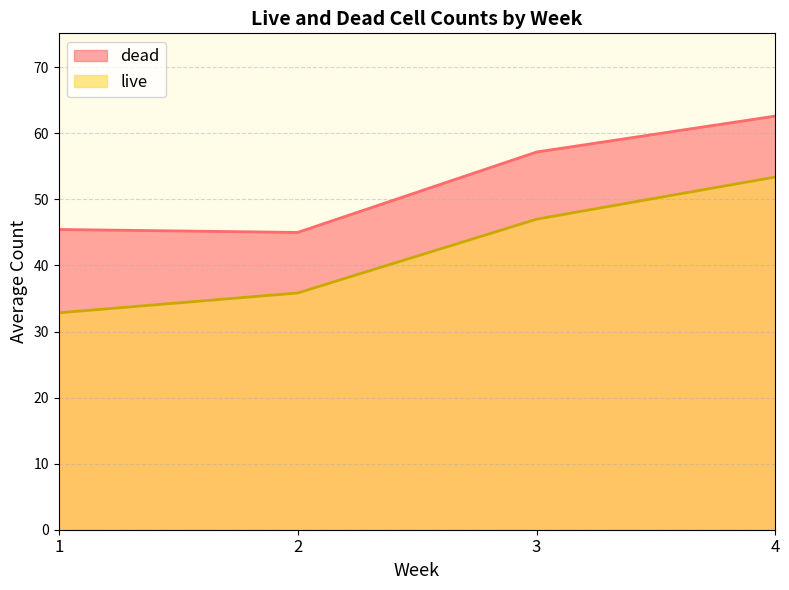

Rank the categories by value from lowest to highest.

2, 1, 3, 4